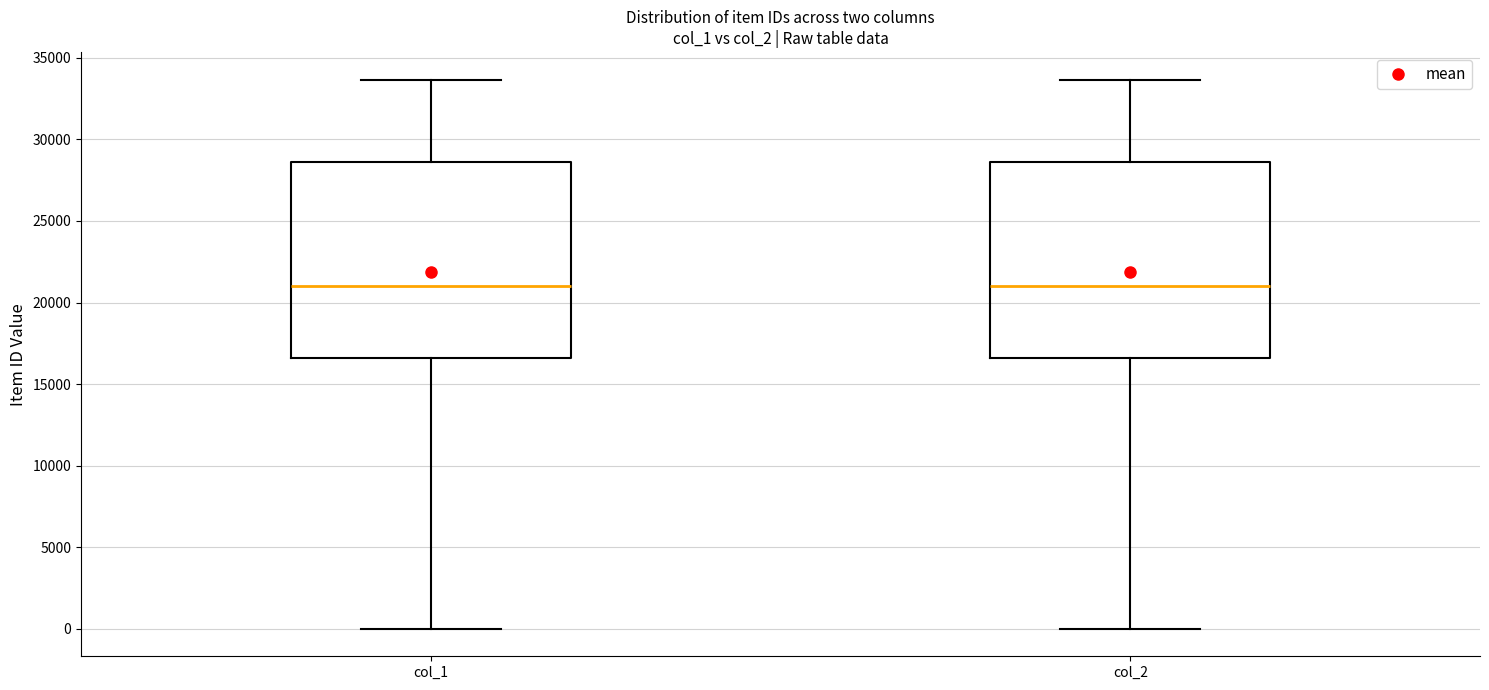

Reading left to right, read every box against the y-axis: the position of its median line, the range the box covers, and the ends of its whiskers. The values are not printed on the chart, so give them approximately, as read against the axis.

col_1: median 21000, box 16500 to 28500, whiskers 0 to 33500
col_2: median 21000, box 16500 to 28500, whiskers 0 to 33500